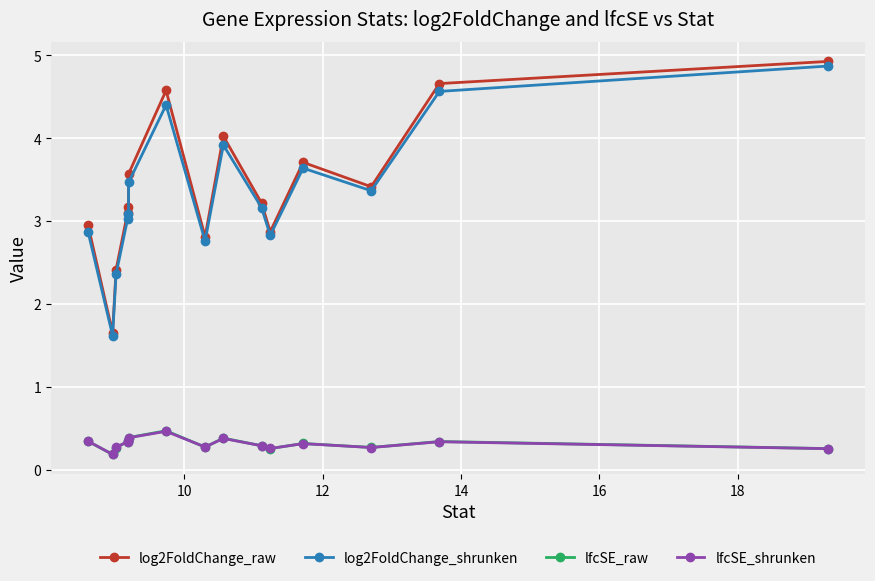

Which series has the largest range (max minus min)?

log2FoldChange_raw